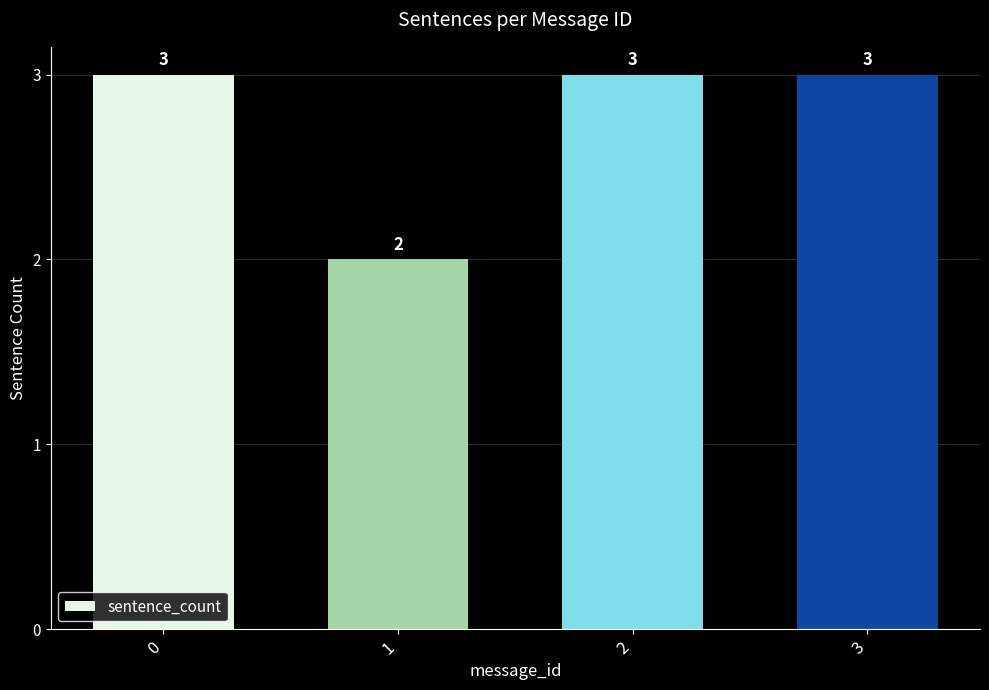

True or false: the data shows 5 at 0.

False